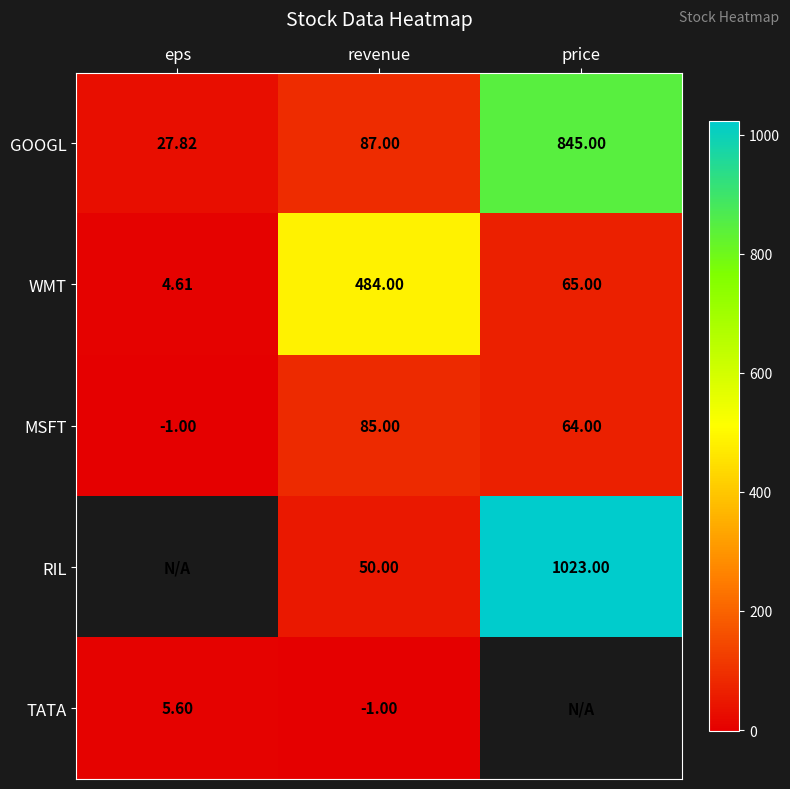

At how many categories does at least one series exceed 854?

1